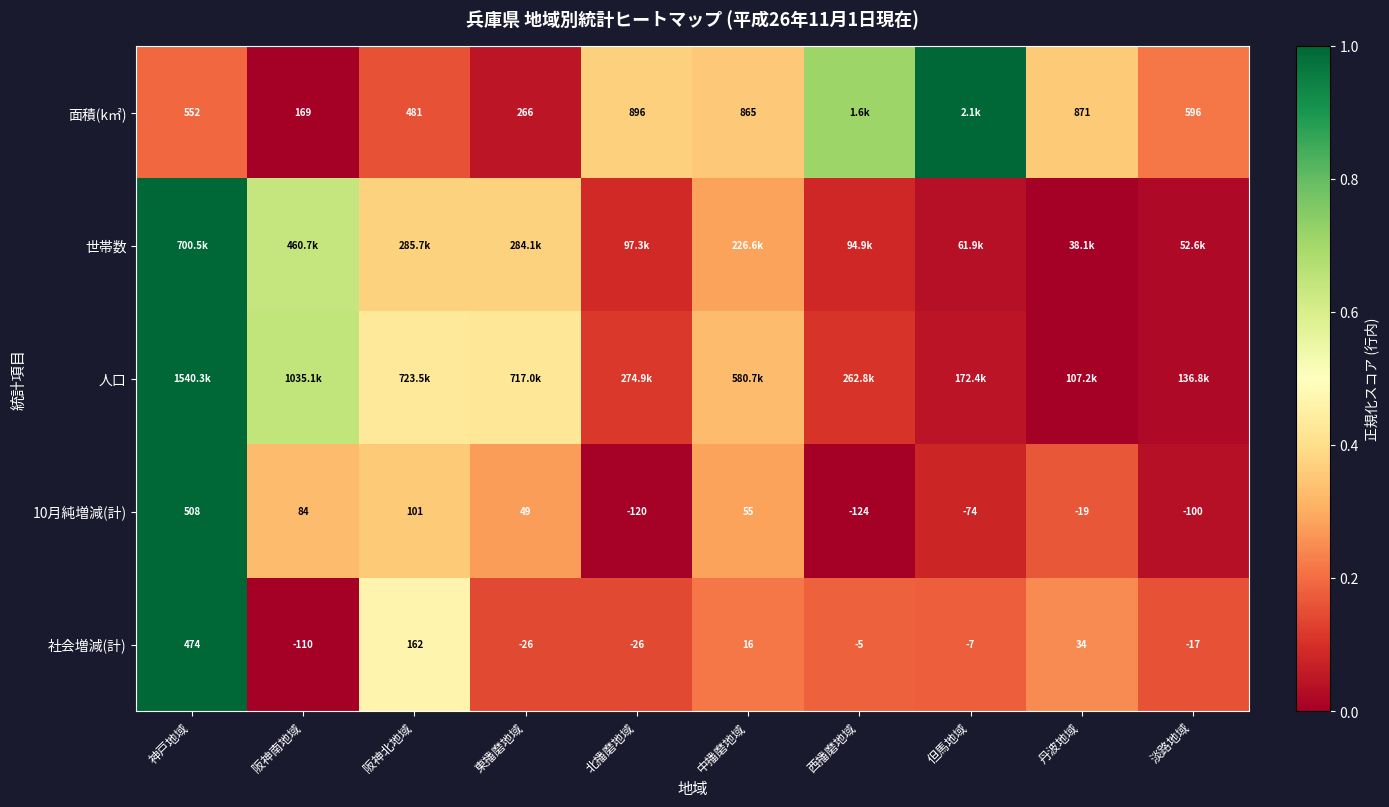

Is the value of 社会増減(計) at 北播磨地域 greater than the value of 面積(k㎡) at 東播磨地域?

No